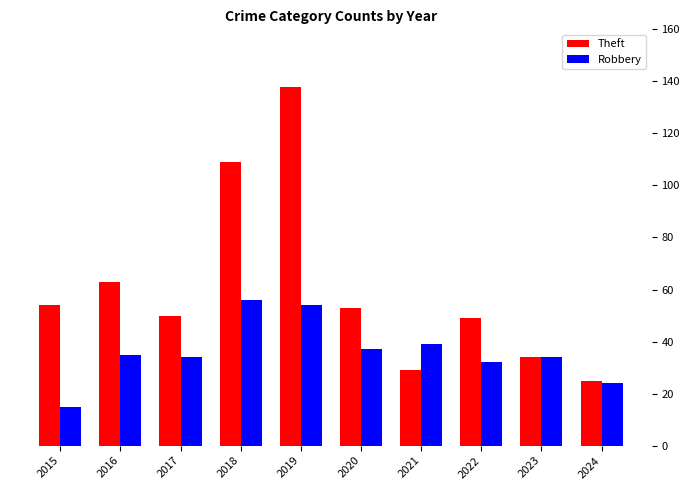

How many data points in Robbery are above 35?

4